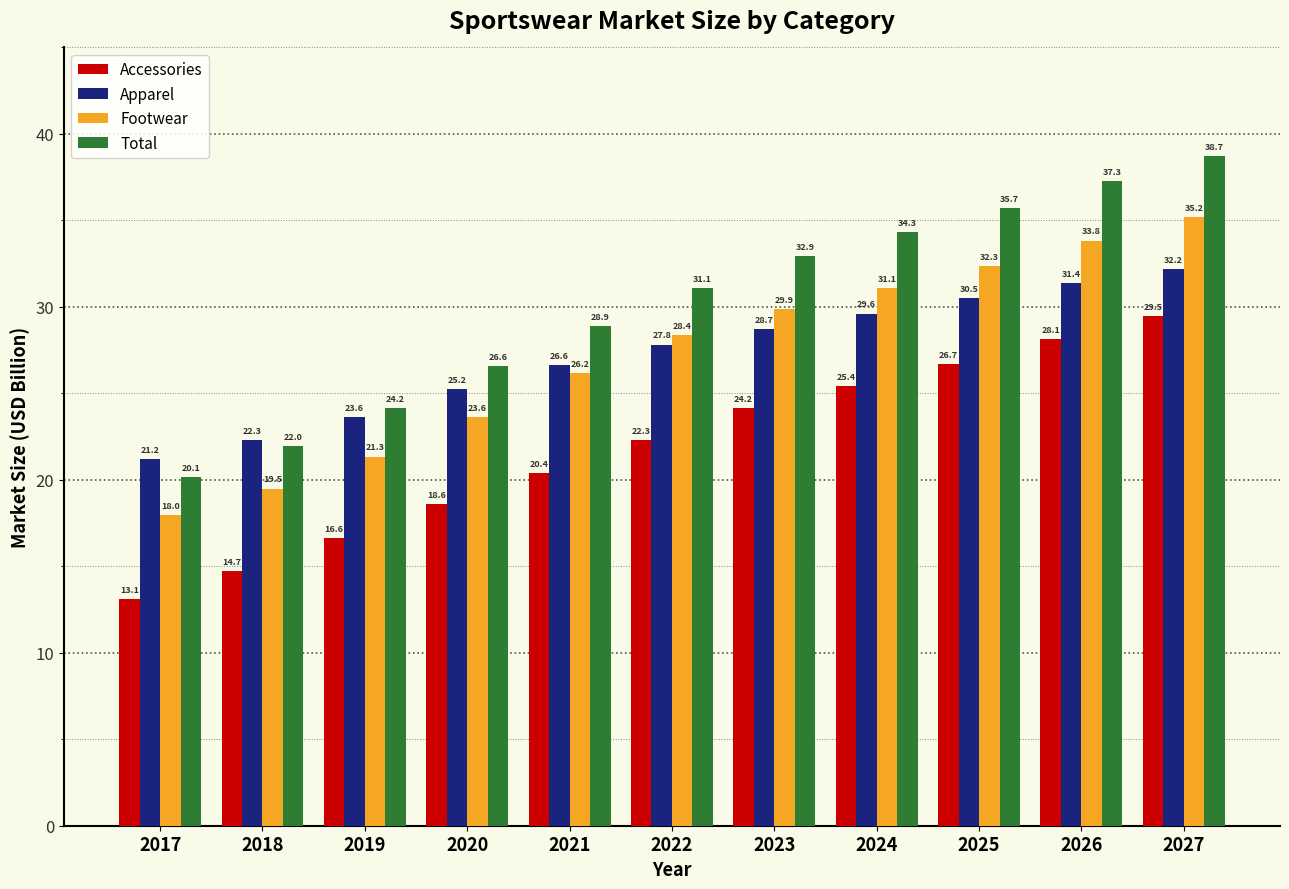

Where does the Accessories series first go above 22?

2022